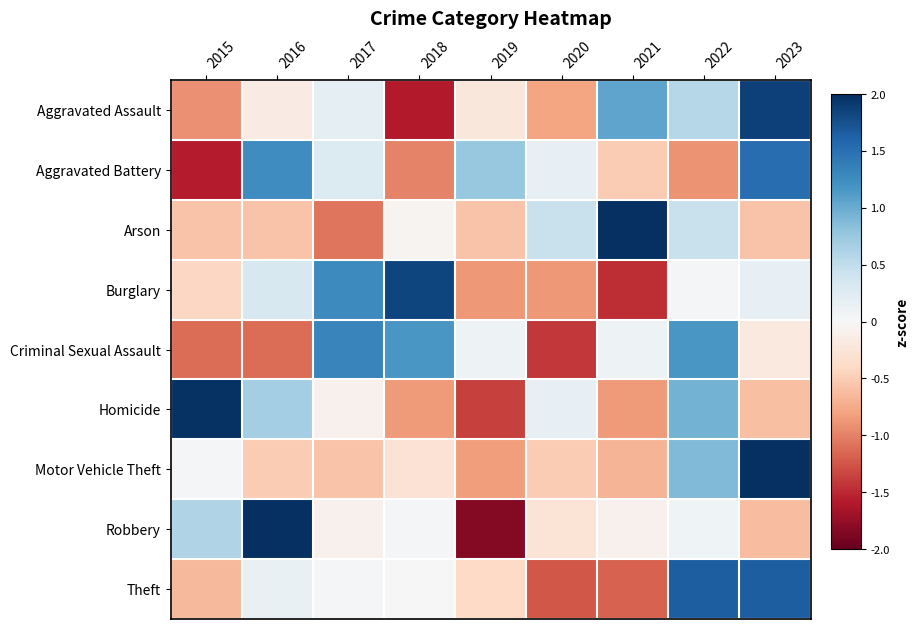

What is the total value across all series at 2021?

-1.2